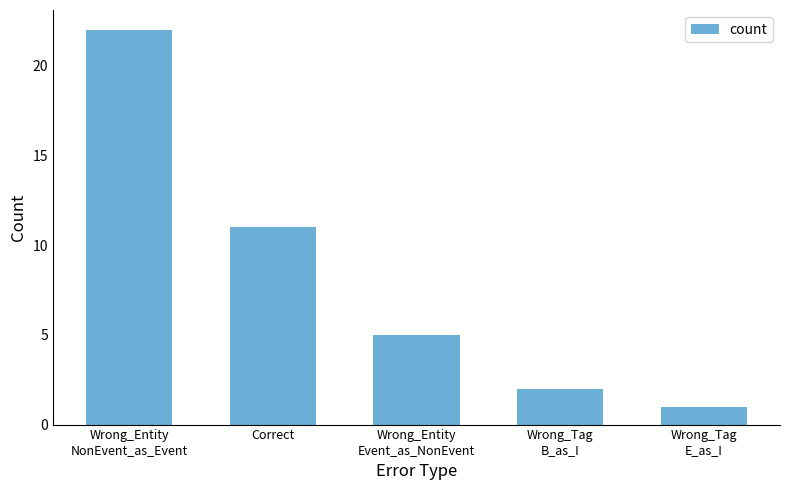

What position from the right is Wrong_Entity
Event_as_NonEvent?

3